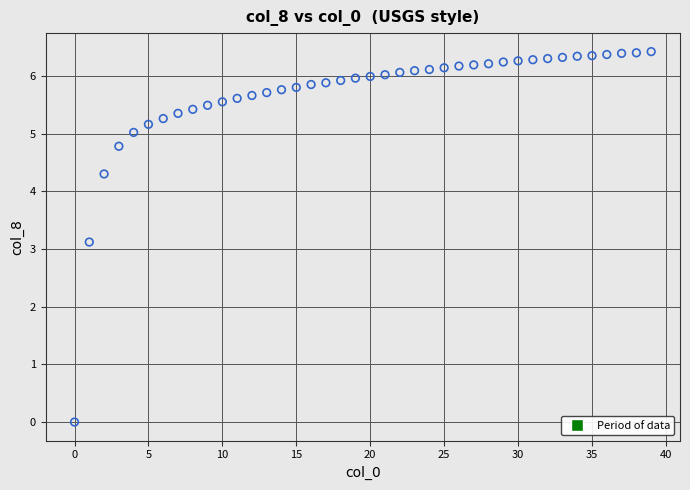

What is the range of Y values (max minus min)?

6.4